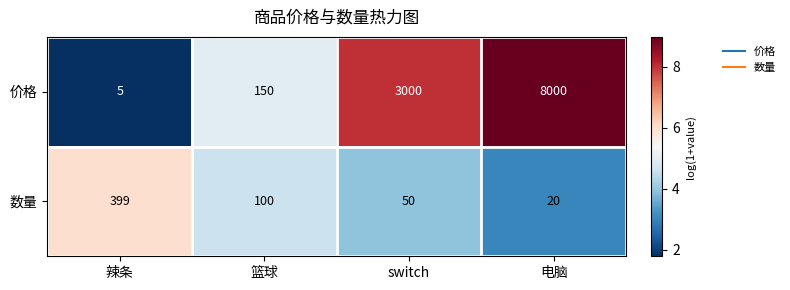

Is it true that 数量 equals 6 at 电脑?

False